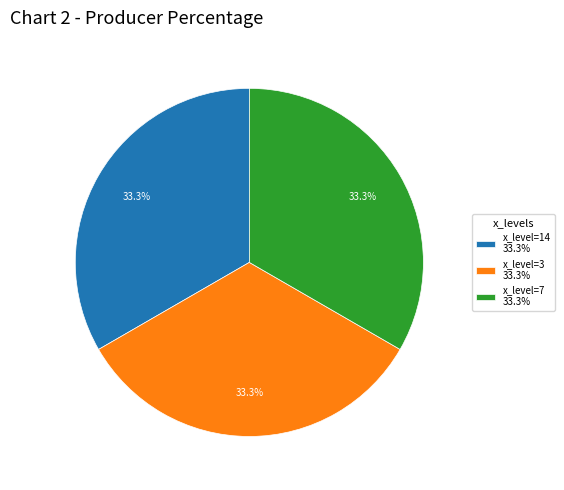

What percentage do x_level=14 33.3% and x_level=7 33.3% together represent?

66.7%